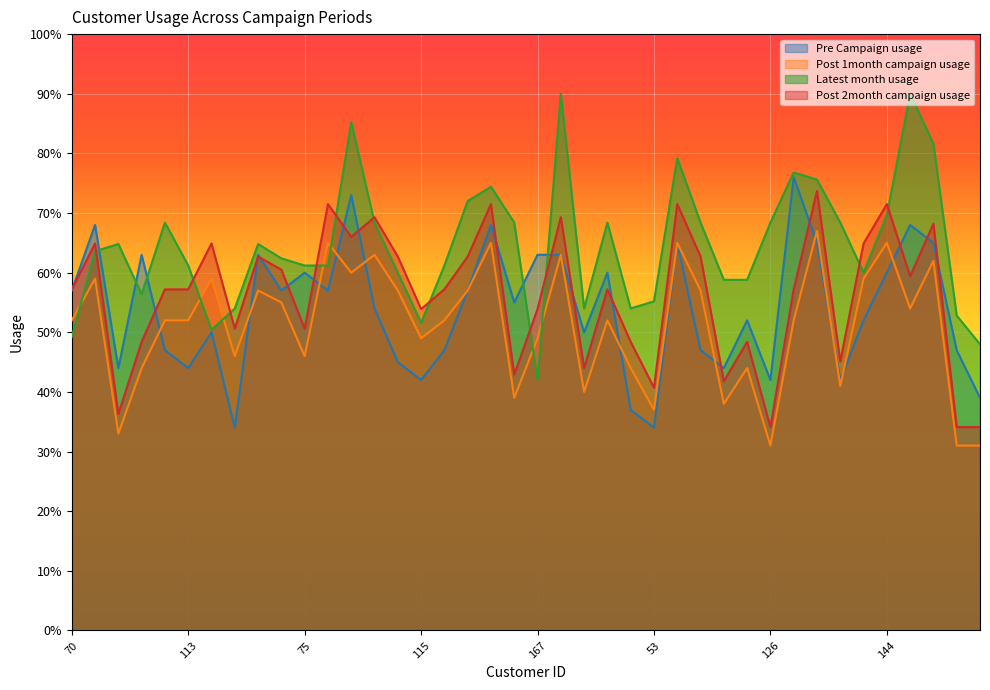

Reading left to right, what are all the values shown in this chart?

Pre Campaign usage: 70=57.0	121=68.0	86=44.0	141=63.0	172=47.0	113=44.0	50=50.0	11=34.0	84=63.0	48=57.0	75=60.0	60=57.0	95=73.0	104=54.0	38=45.0	115=42.0	76=47.0	195=57.0	114=68.0	85=55.0	167=63.0	143=63.0	41=50.0	20=60.0	12=37.0	53=34.0	154=65.0	178=47.0	196=44.0	29=52.0	126=42.0	103=76.0	192=65.0	150=42.0	199=52.0	144=60.0	200=68.0	80=65.0	16=47.0	153=39.0
Post 1month campaign usage: 70=52.0	121=59.0	86=33.0	141=44.0	172=52.0	113=52.0	50=59.0	11=46.0	84=57.0	48=55.0	75=46.0	60=65.0	95=60.0	104=63.0	38=57.0	115=49.0	76=52.0	195=57.0	114=65.0	85=39.0	167=49.0	143=63.0	41=40.0	20=52.0	12=44.0	53=37.0	154=65.0	178=57.0	196=38.0	29=44.0	126=31.0	103=52.0	192=67.0	150=41.0	199=59.0	144=65.0	200=54.0	80=62.0	16=31.0	153=31.0
Latest month usage: 70=49.2	121=63.6	86=64.8	141=56.4	172=68.4	113=61.2	50=50.4	11=54.0	84=64.8	48=62.4	75=61.2	60=61.2	95=85.2	104=68.4	38=60.0	115=51.6	76=61.2	195=72.0	114=74.4	85=68.4	167=42.0	143=90.0	41=54.0	20=68.4	12=54.0	53=55.2	154=79.2	178=68.4	196=58.8	29=58.8	126=68.4	103=76.8	192=75.6	150=68.4	199=60.0	144=69.6	200=90.0	80=81.6	16=52.8	153=48.0
Post 2month campaign usage: 70=57.2	121=64.9	86=36.3	141=48.4	172=57.2	113=57.2	50=64.9	11=50.6	84=62.7	48=60.5	75=50.6	60=71.5	95=66.0	104=69.3	38=62.7	115=53.9	76=57.2	195=62.7	114=71.5	85=42.9	167=53.9	143=69.3	41=44.0	20=57.2	12=48.4	53=40.7	154=71.5	178=62.7	196=41.8	29=48.4	126=34.1	103=57.2	192=73.7	150=45.1	199=64.9	144=71.5	200=59.4	80=68.2	16=34.1	153=34.1